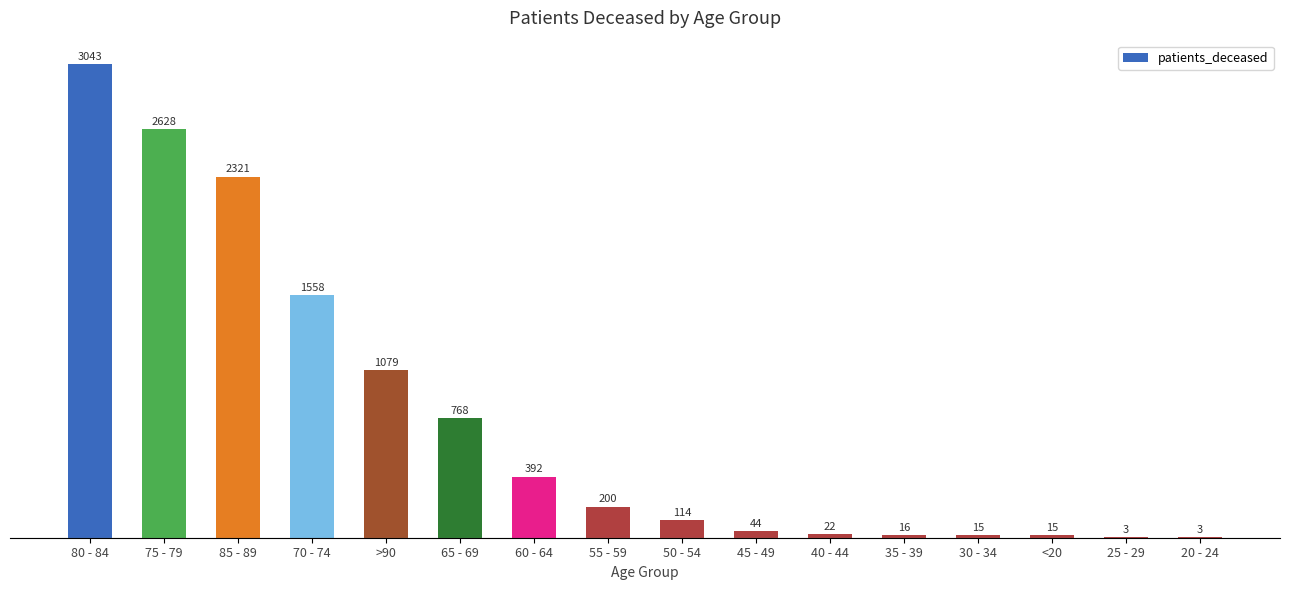

Which category has the highest value across all series?

80 - 84